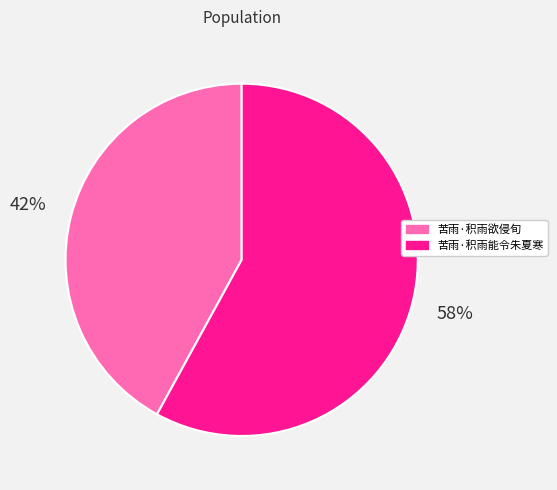

What is the majority slice?

苦雨·积雨能令朱夏寒